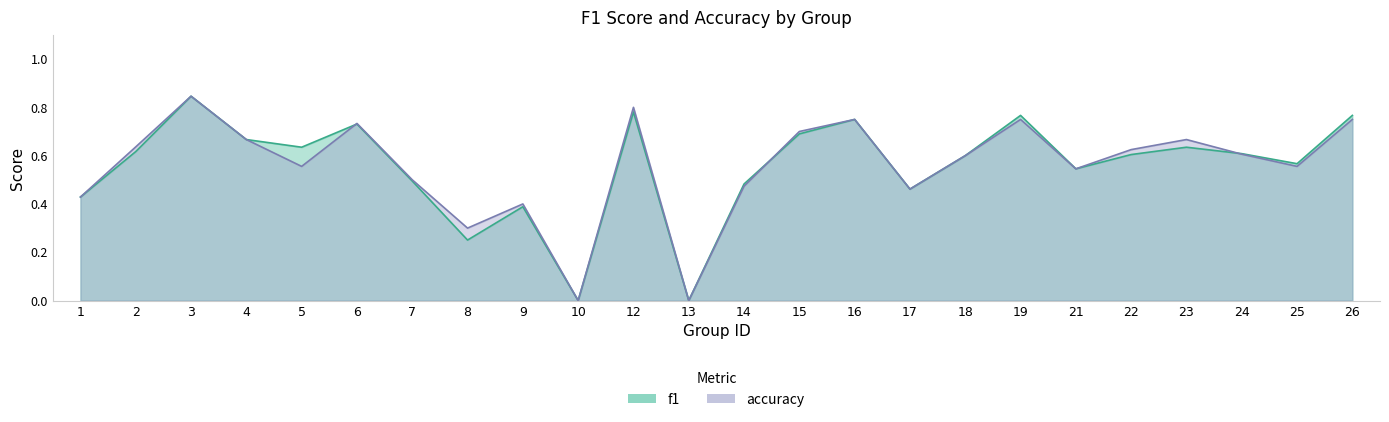

What is the sum of all accuracy values?

13.4